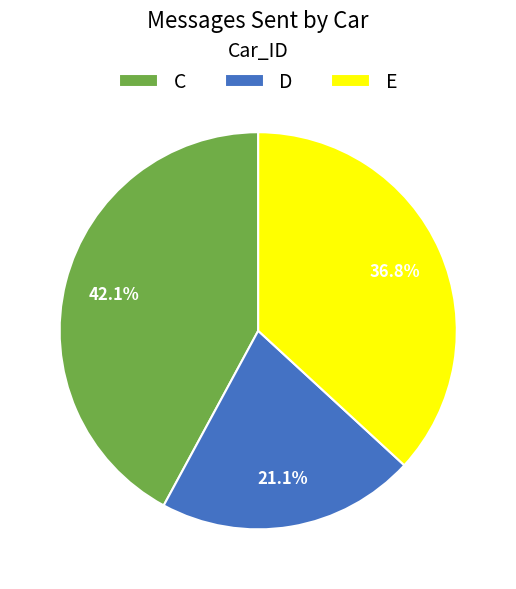

Between E and C, which is larger?

C